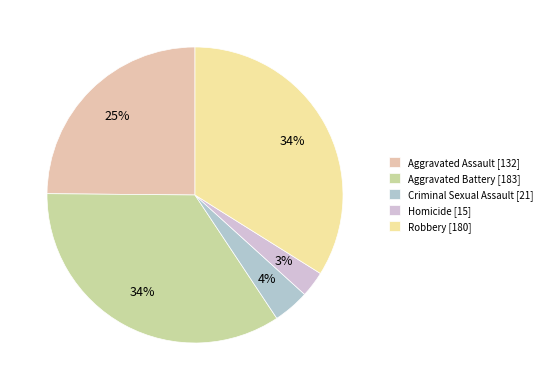

To the nearest percent, what is the average slice percentage?

20%